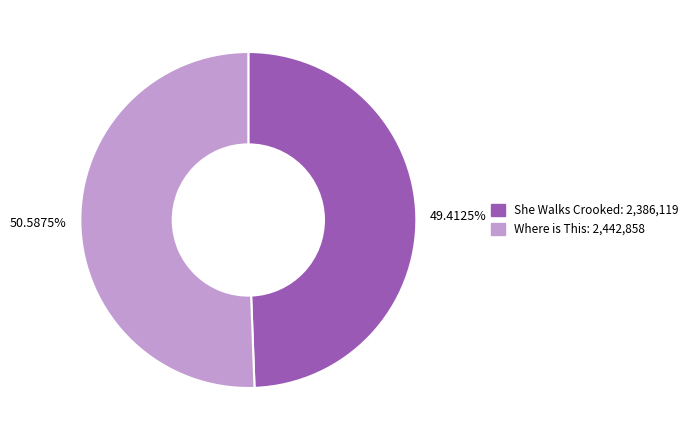

Does any single category account for the majority?

Yes